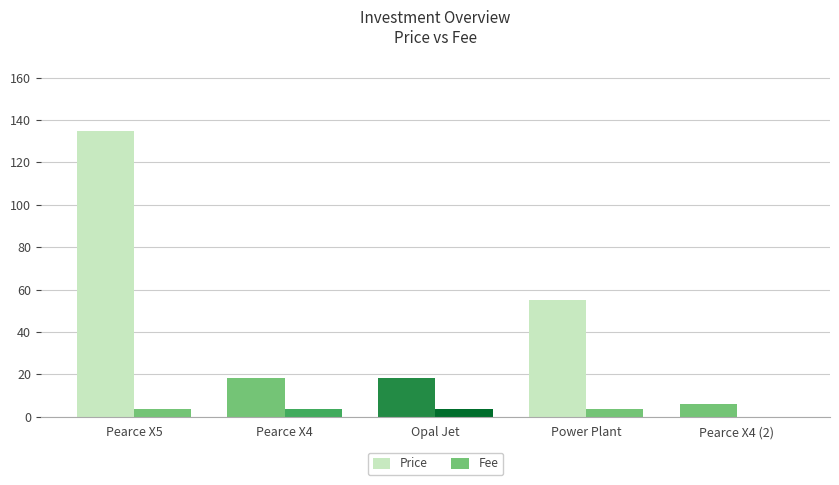

How many positive values does the Fee series have?

4